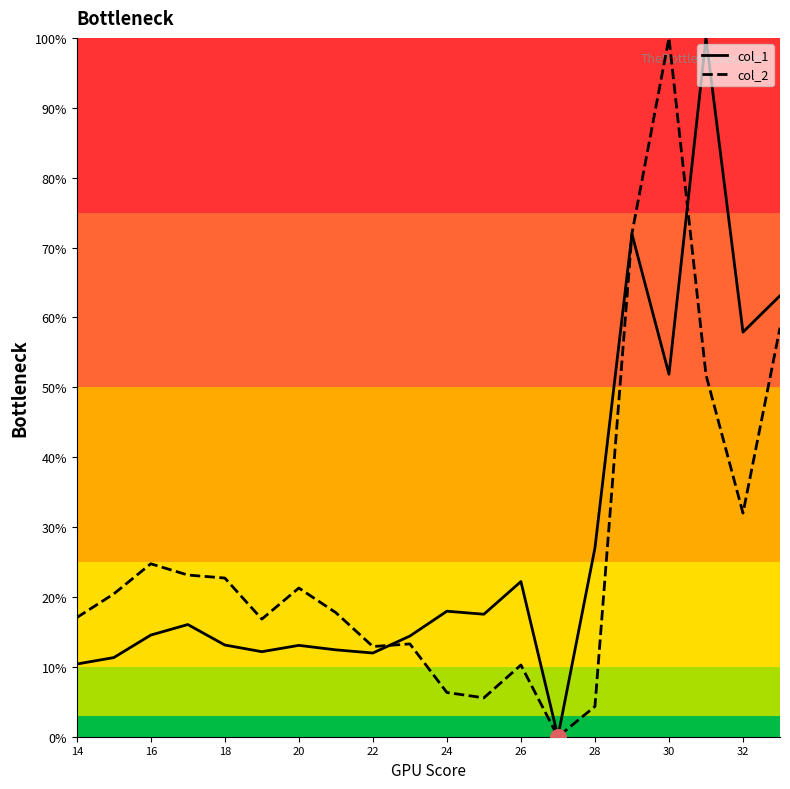

What is the maximum value for col_1?

100.0